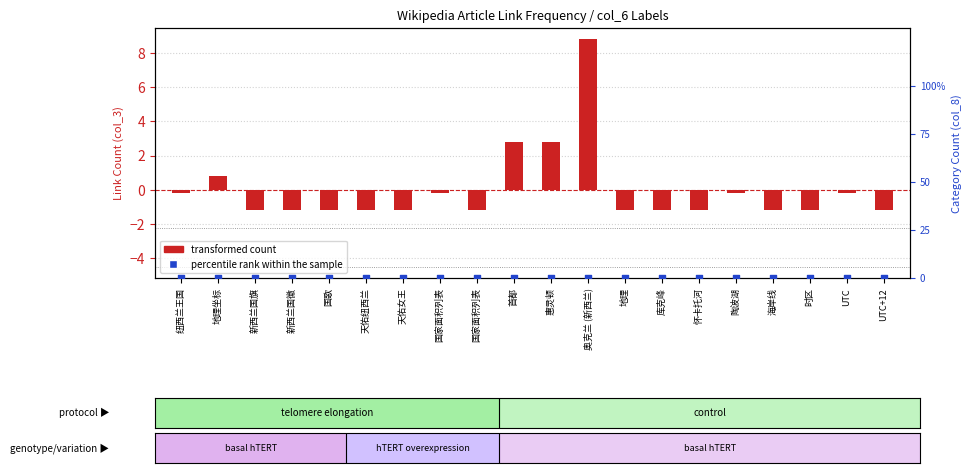

What are all the series names shown in the legend?

transformed count, percentile rank within the sample